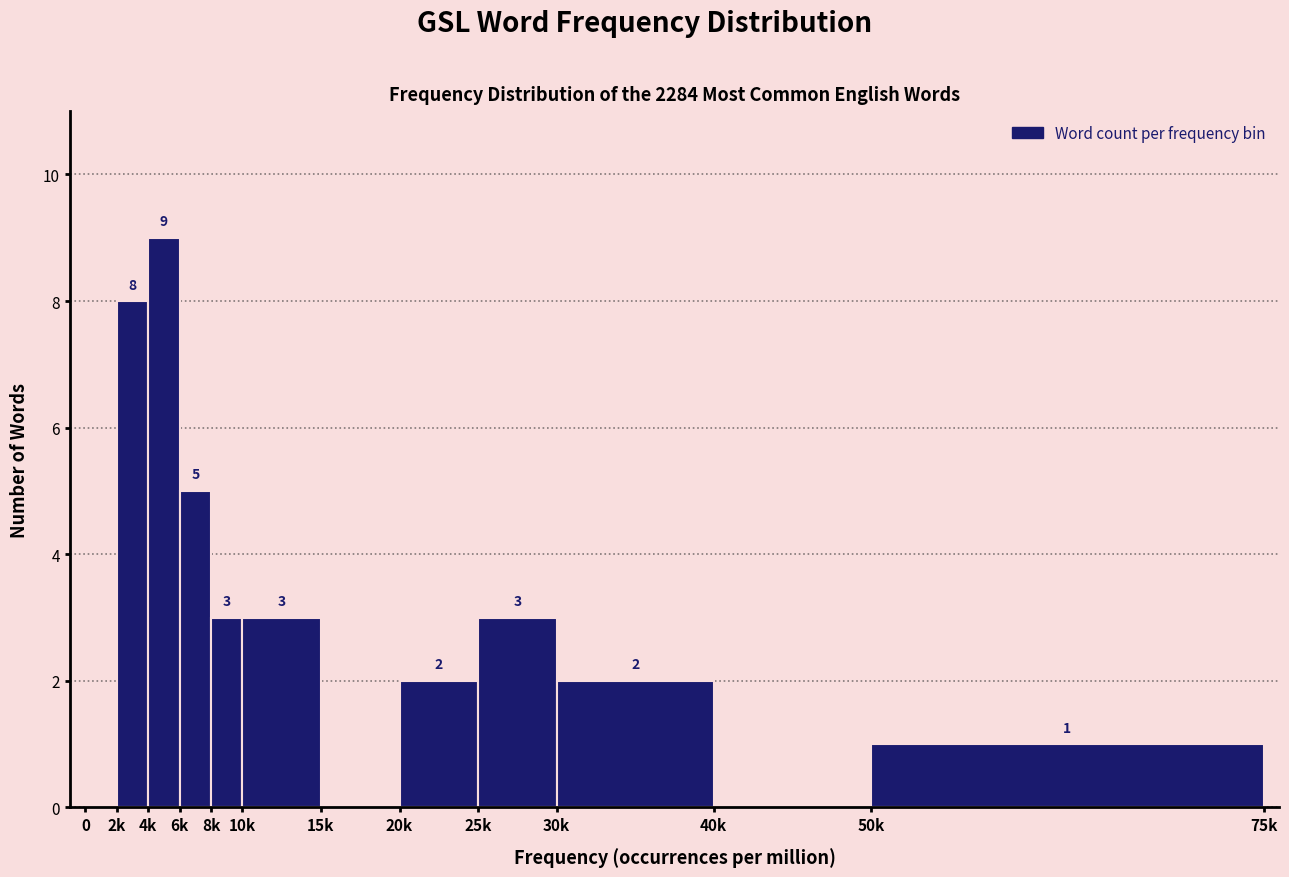

Reading left to right, list all the values displayed in this chart.

0=0	2k=8	4k=9	6k=5	8k=3	10k=3	15k=0	20k=2	25k=3	30k=2	40k=0	50k=1